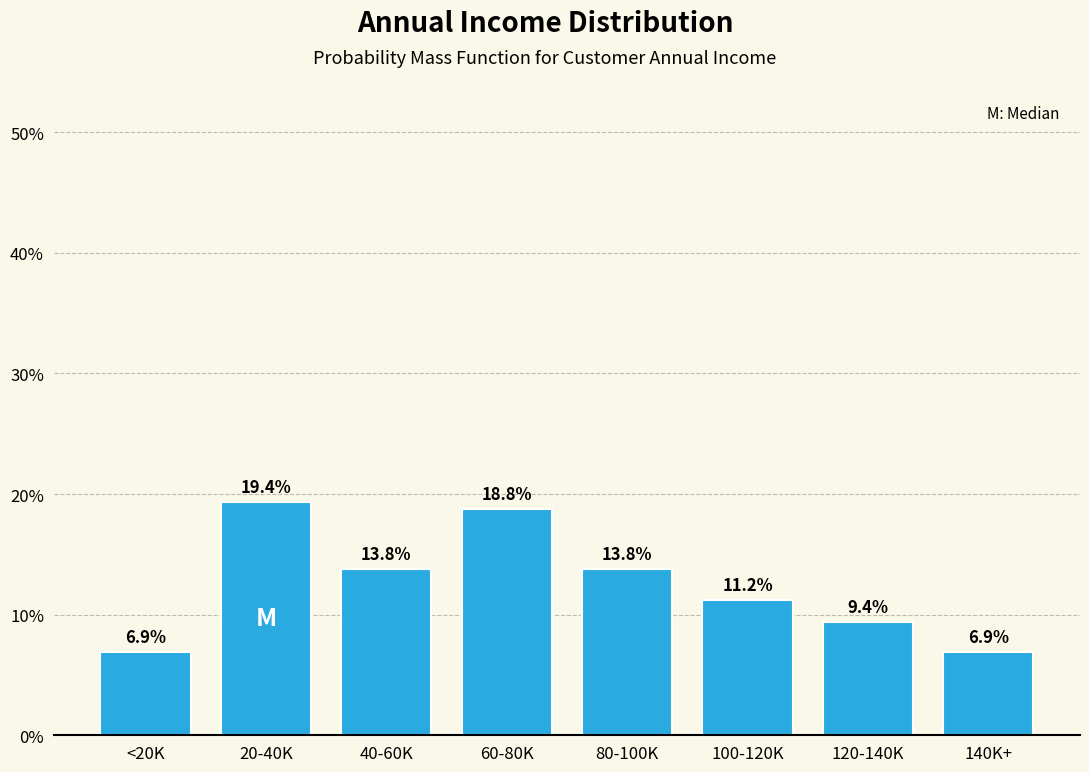

What is the difference between the values at 40-60K and 60-80K?

5.0